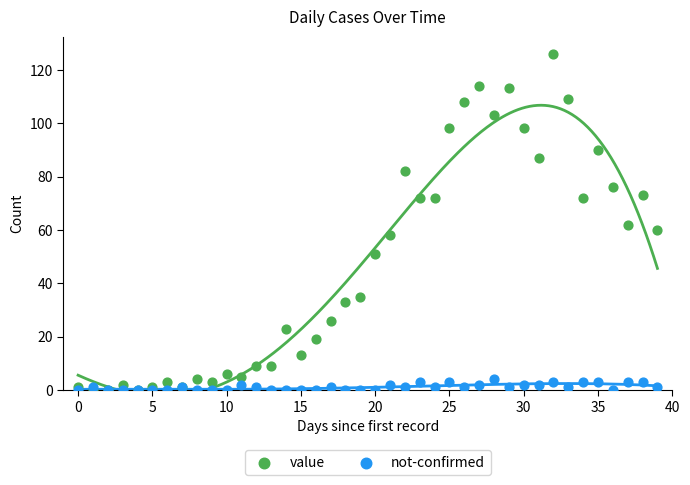

Which series has the widest spread of Y values?

value